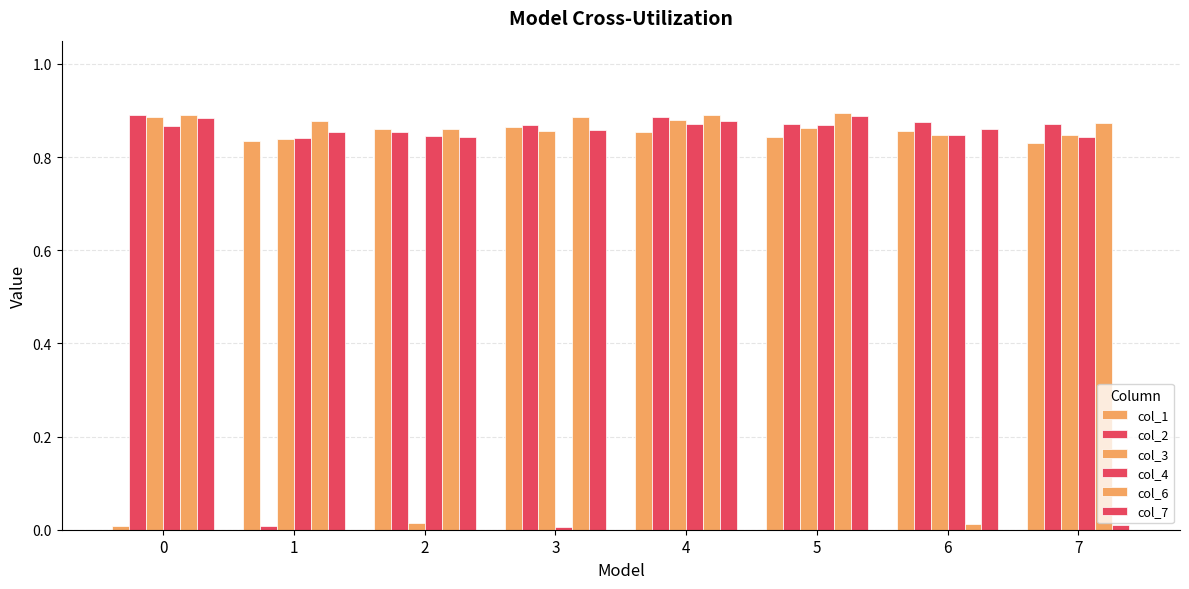

Count the number of data series in this chart.

6